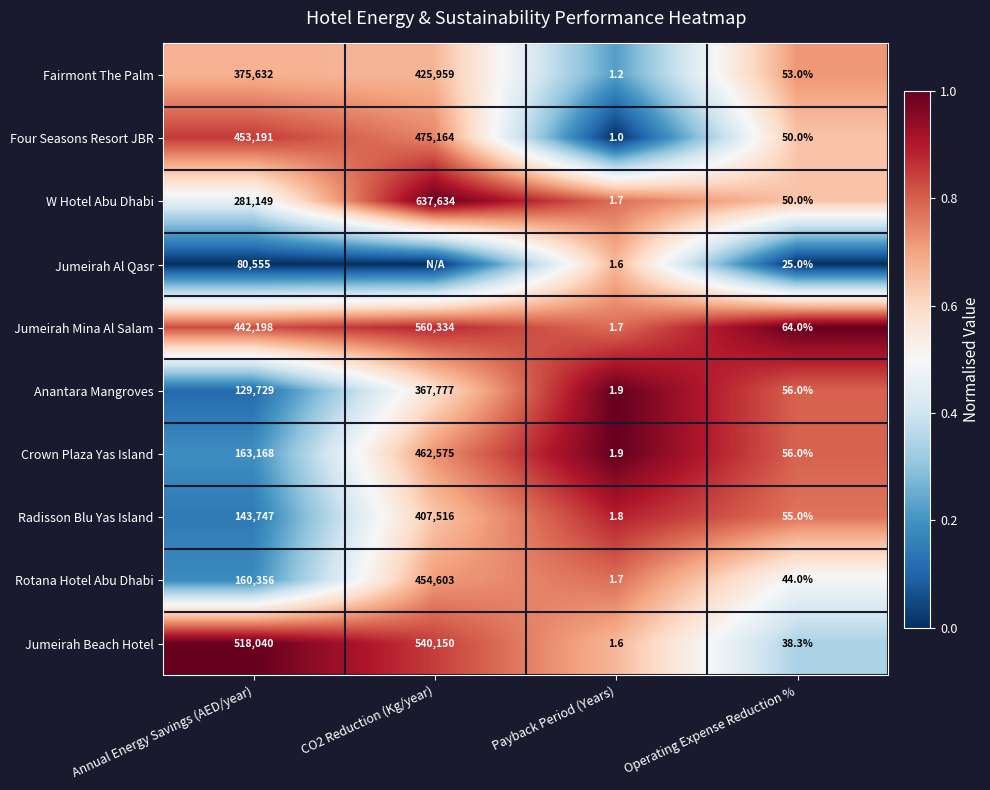

Which category has the highest value across all series?

CO2 Reduction (Kg/year)